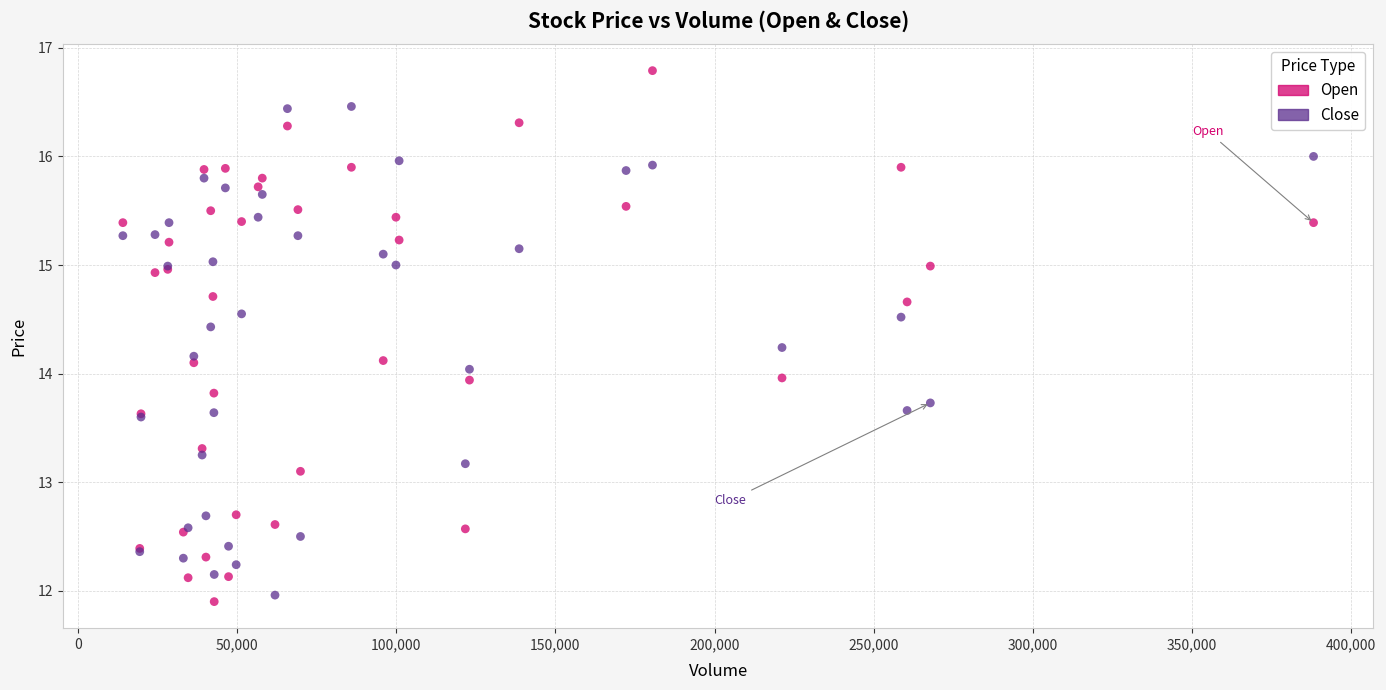

What is the X range (max minus min) for the scatter plot?

374100.0